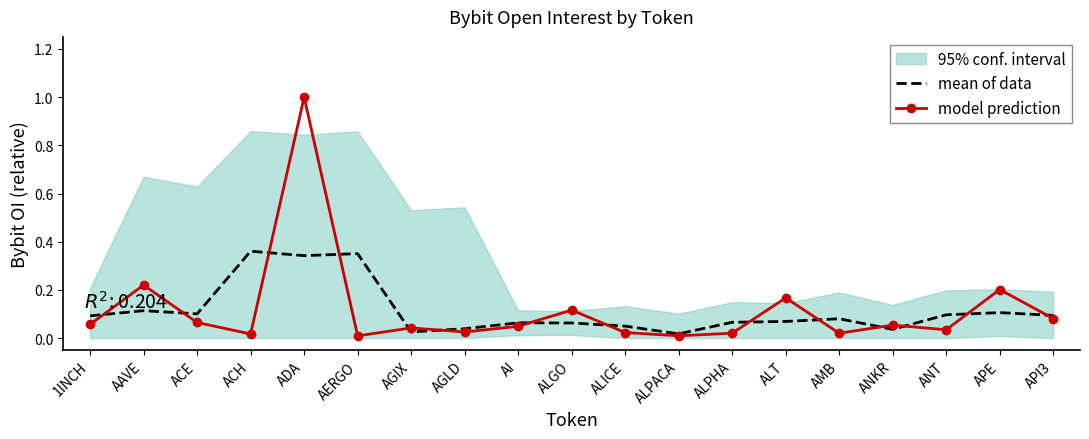

Which series has the widest spread of values?

model prediction